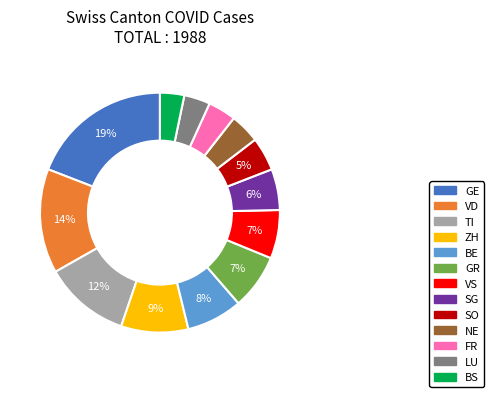

Does any single category account for the majority?

No